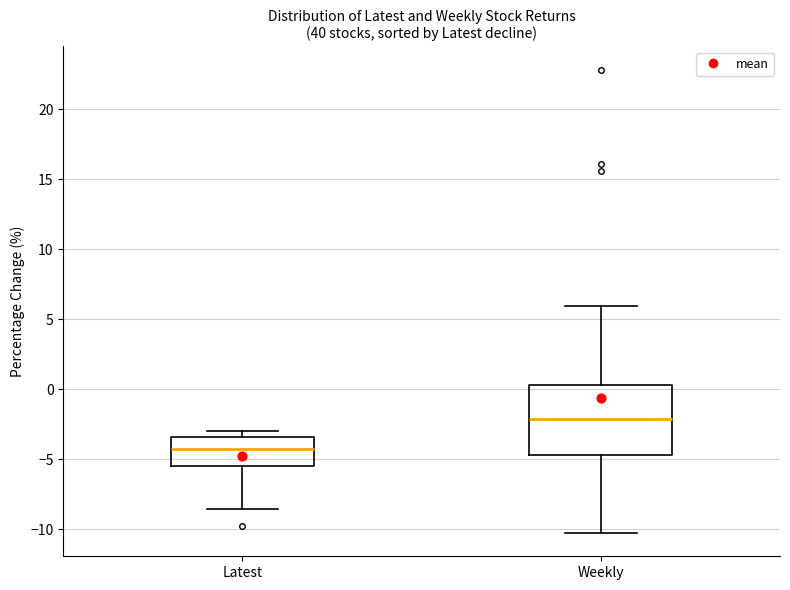

Reading left to right, read every box against the y-axis: the position of its median line, the range the box covers, and the ends of its whiskers. The values are not printed on the chart, so give them approximately, as read against the axis.

Latest: median -4.0, box -5.5 to -3.5, whiskers -8.5 to -3.0
Weekly: median -2.0, box -4.5 to 0.5, whiskers -10.5 to 6.0